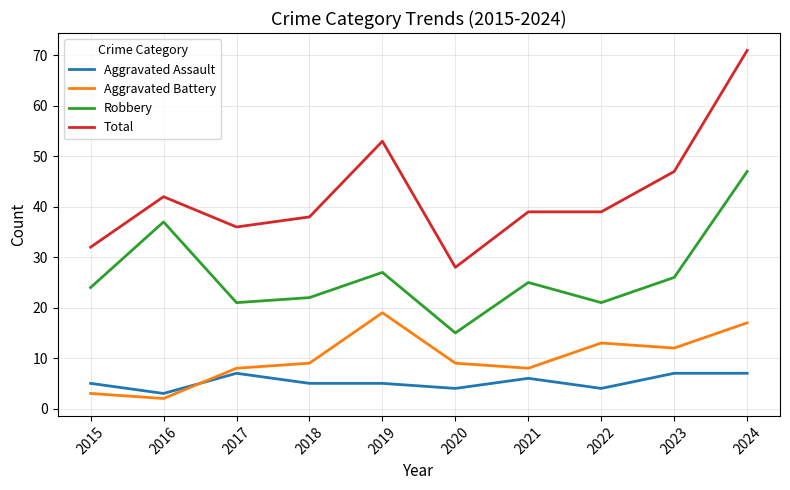

What is the greatest value displayed?

71